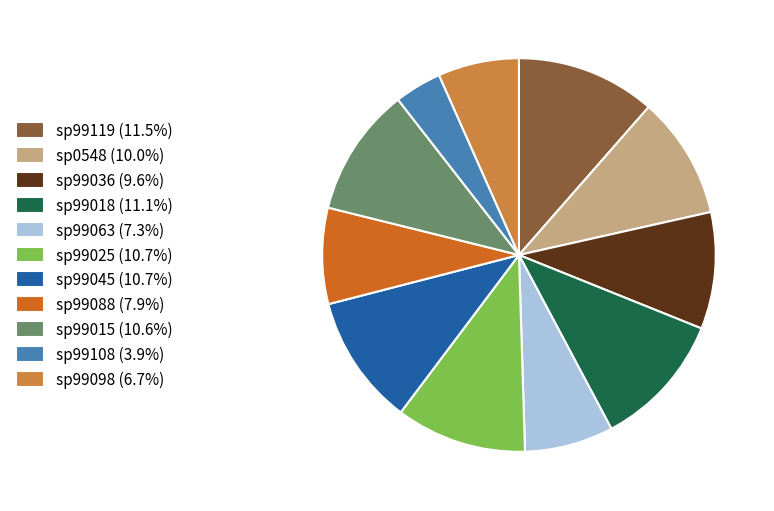

Is the sum of sp99119 and sp0548 greater than half?

No